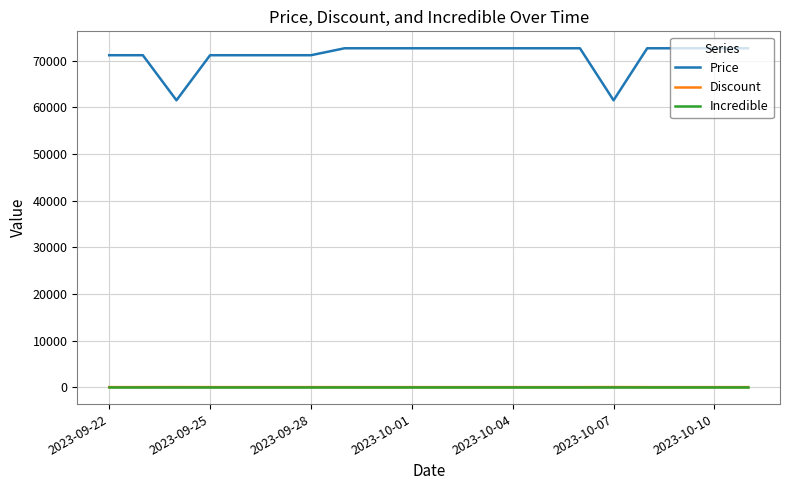

Which series has the largest total across all categories?

Price